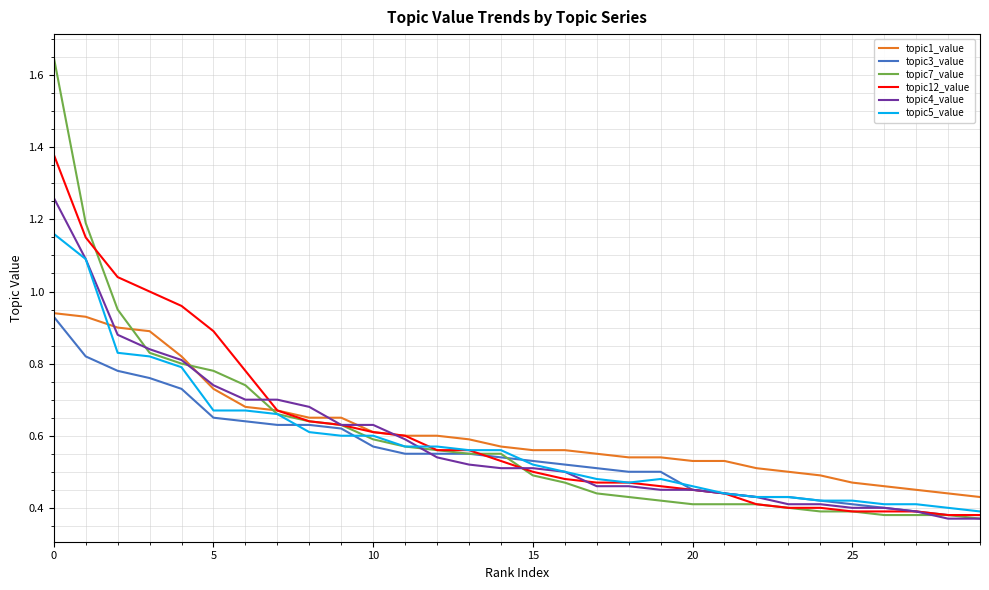

How many series are shown in this chart?

6